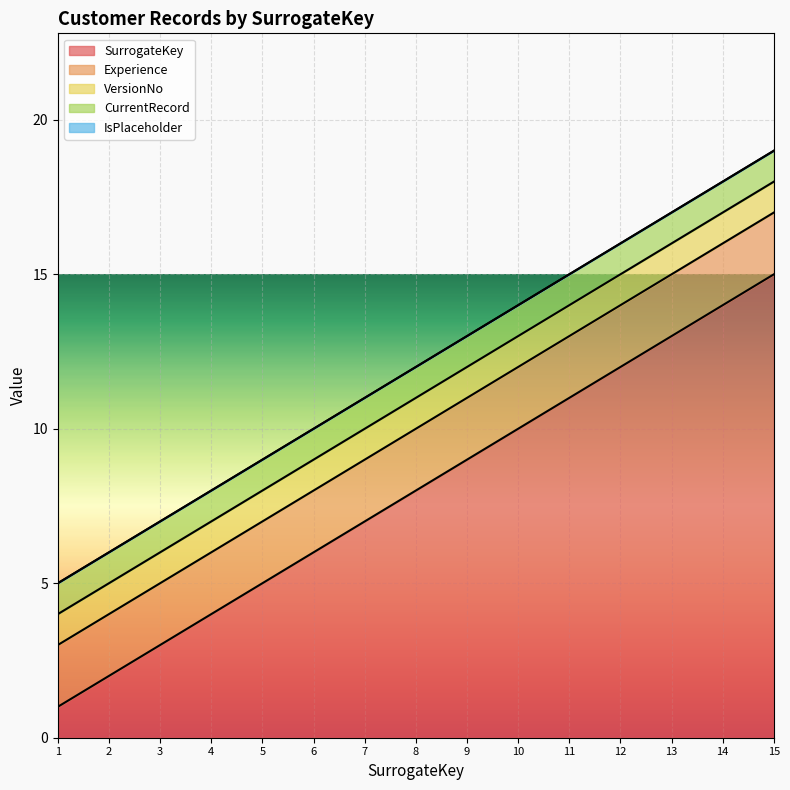

The SurrogateKey series shows 3 at 3. True or false?

True